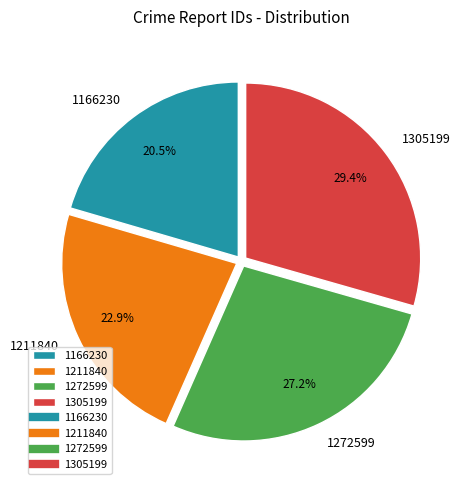

Combined, what portion of the pie is 1272599 and 1166230?

47.7%